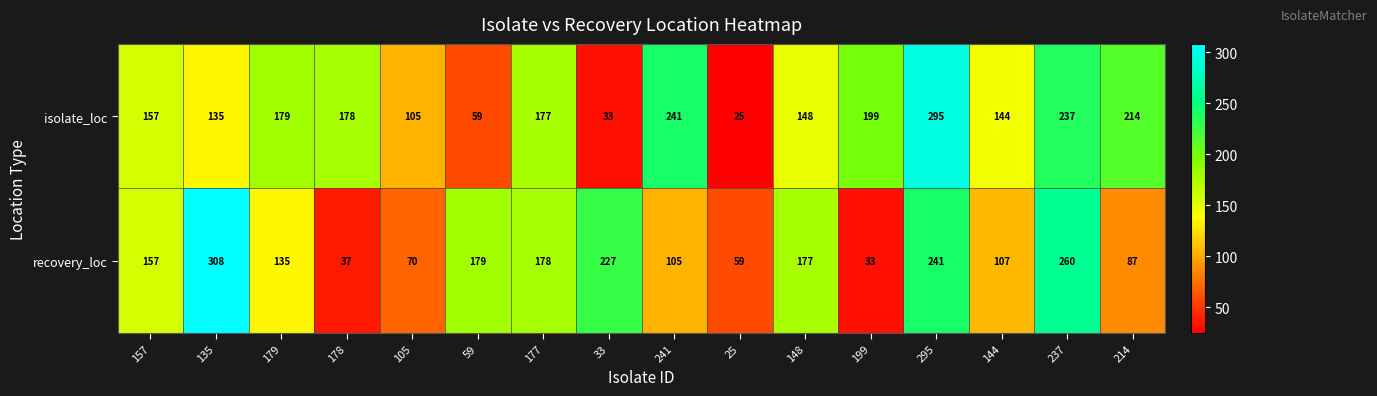

How many series are shown in this chart?

2